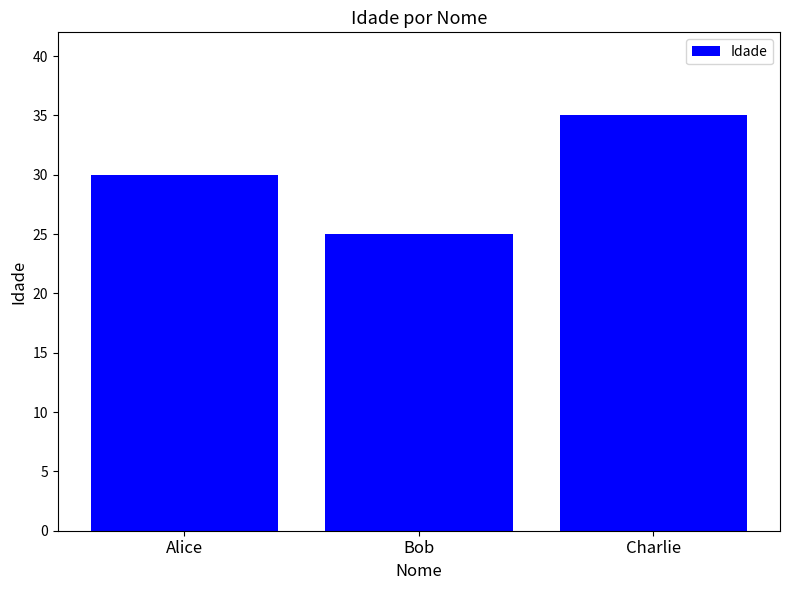

What is the minimum value shown in the chart?

25